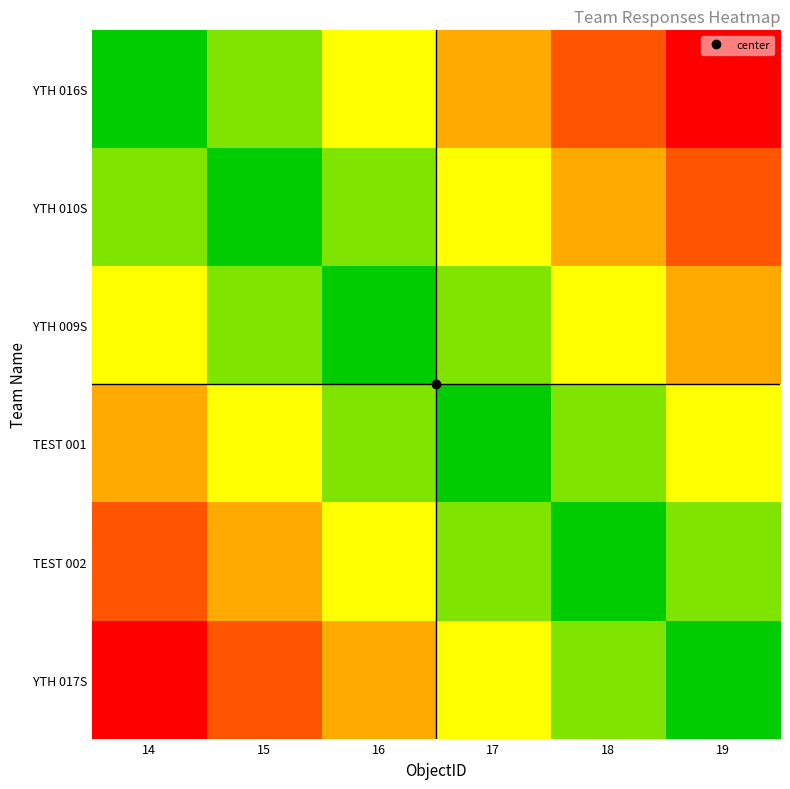

What is the spread (max minus min) of values at 16?

0.6